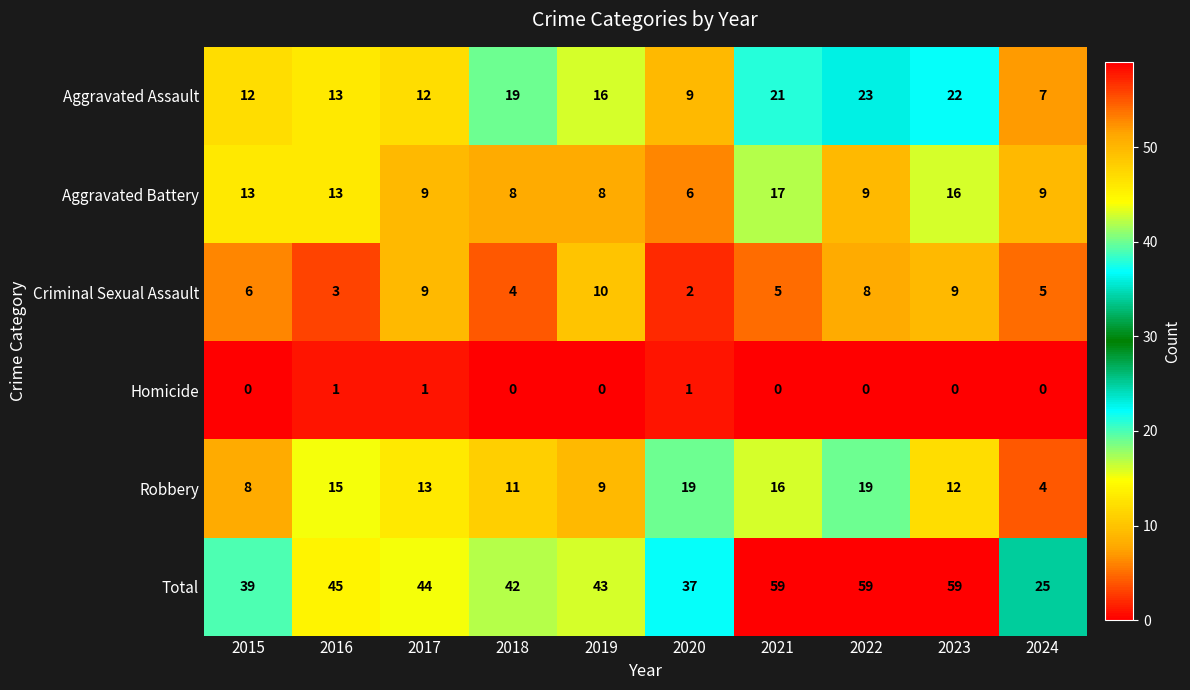

True or false: Total has a value of 25 at 2024.

True